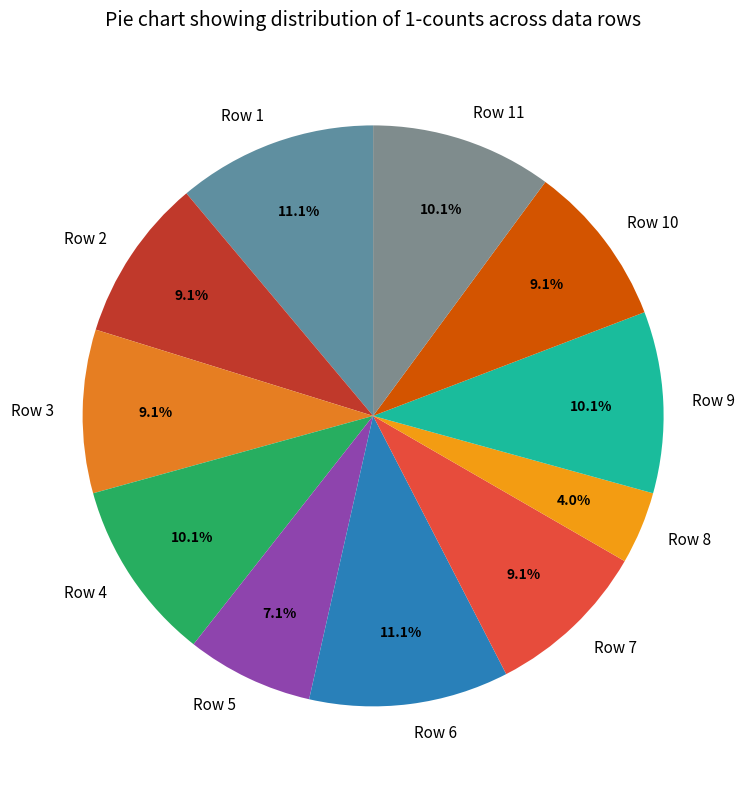

The Row 4 slice represents 10% of the pie. True or false?

True